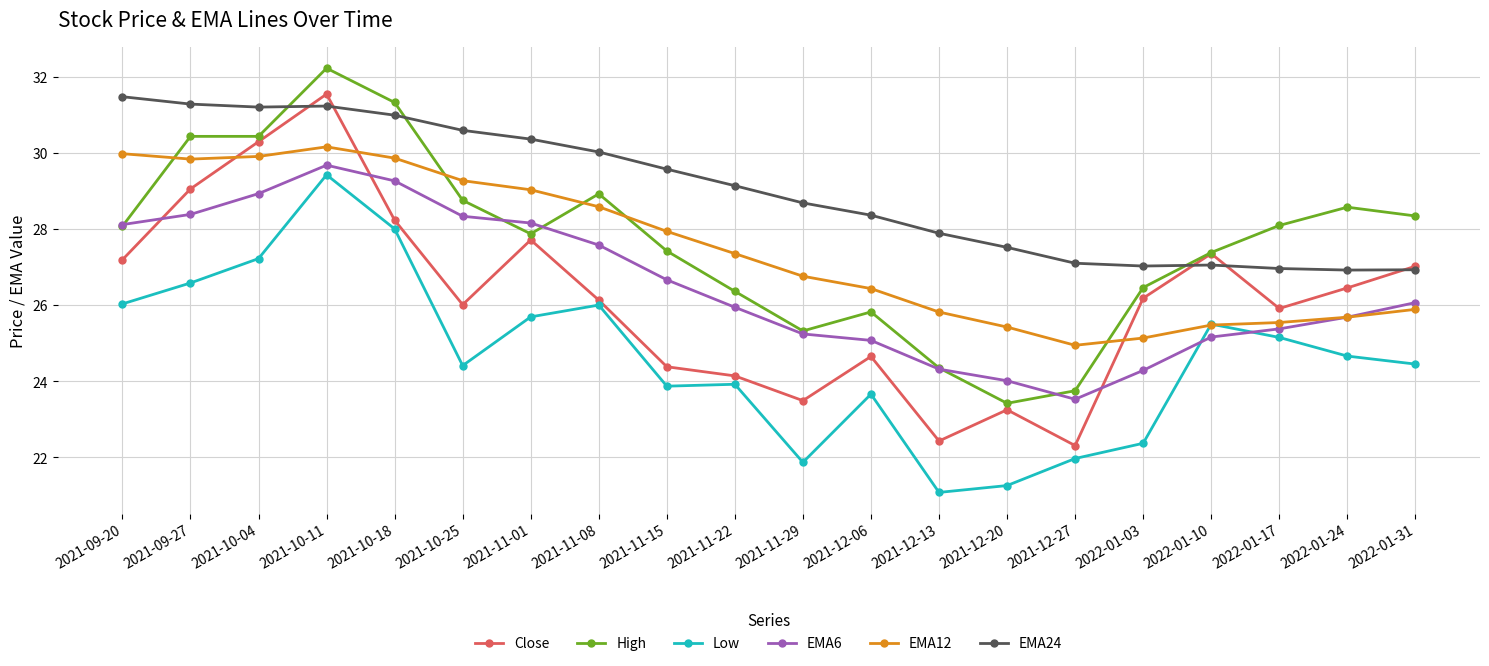

What value does the EMA12 series have at 2022-01-31?

25.9